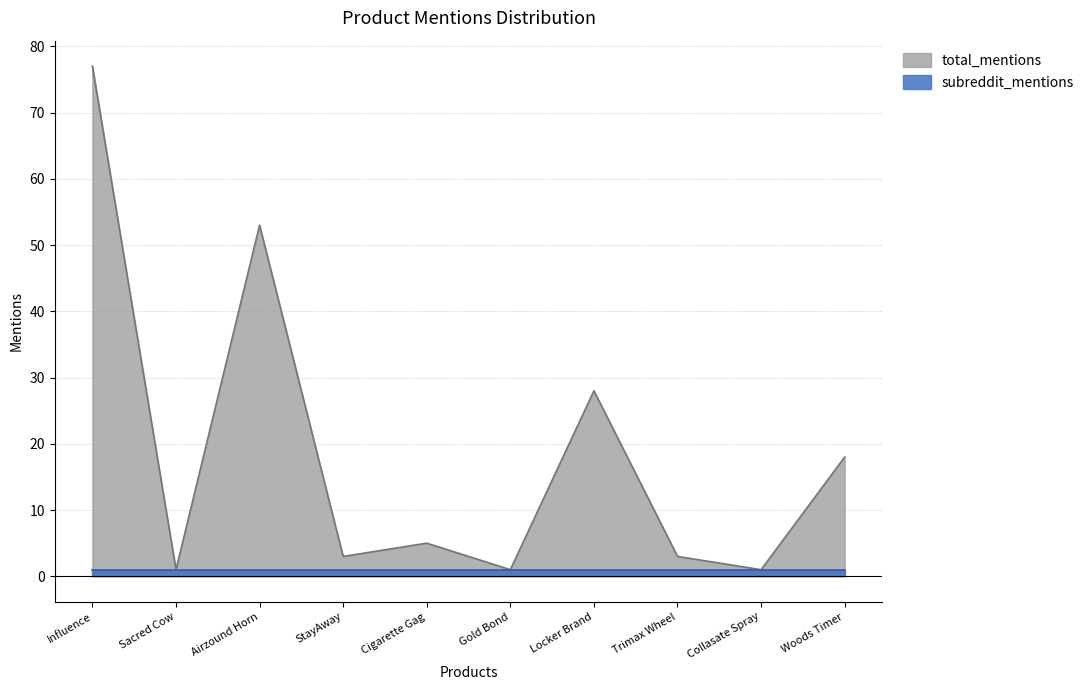

What is the difference between the second highest and minimum values?

52